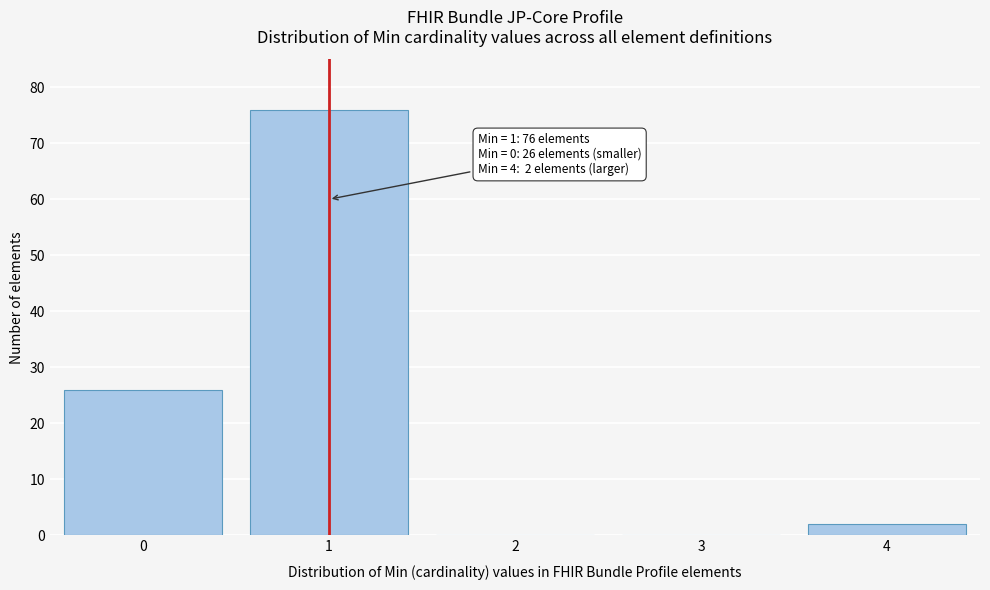

Reading left to right, list all the values displayed in this chart.

0=26	1=76	2=0	3=0	4=2